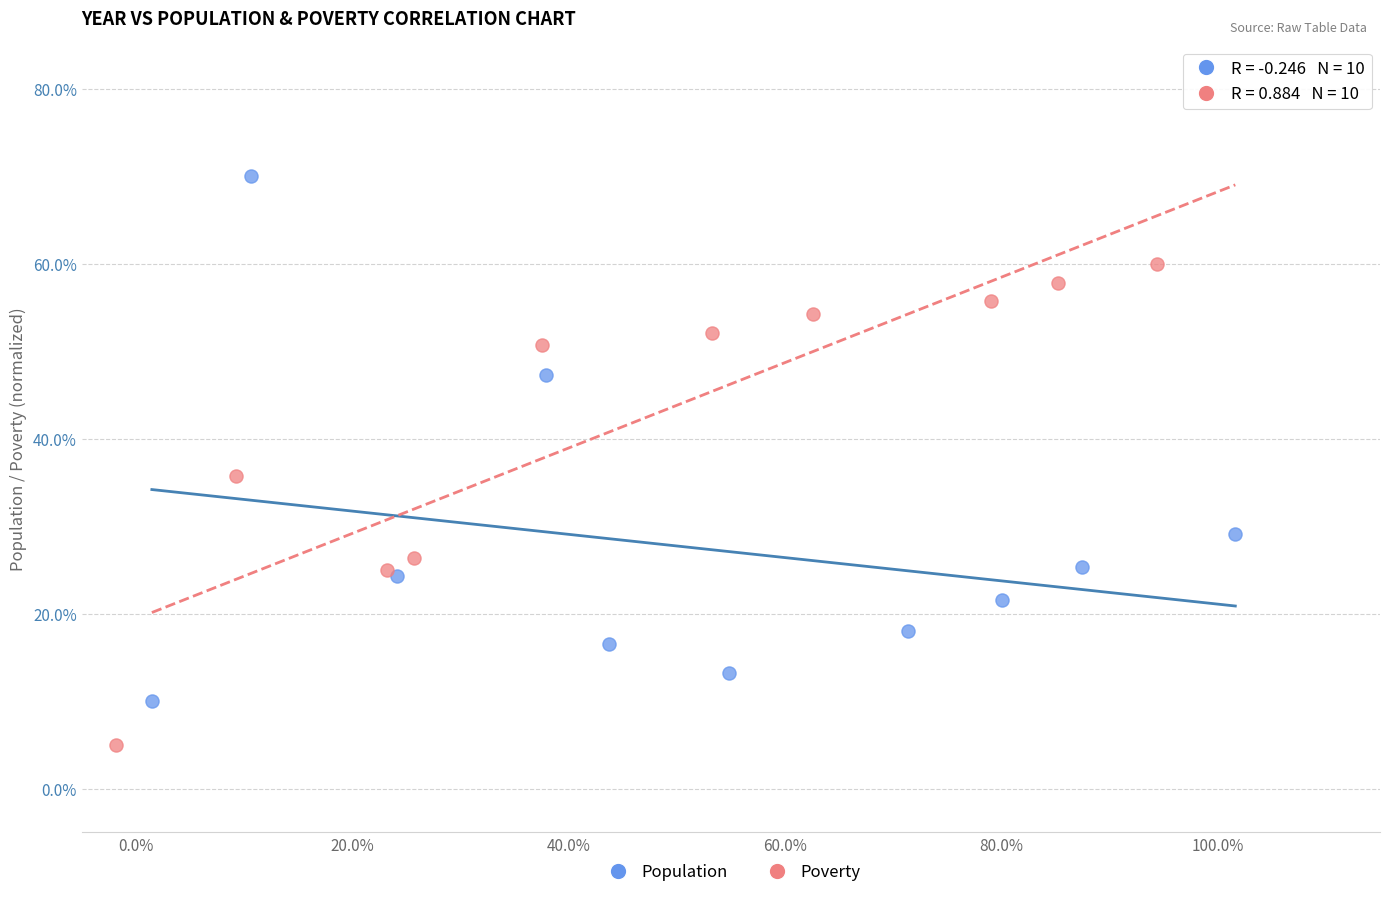

Which series has the widest spread of Y values?

Population